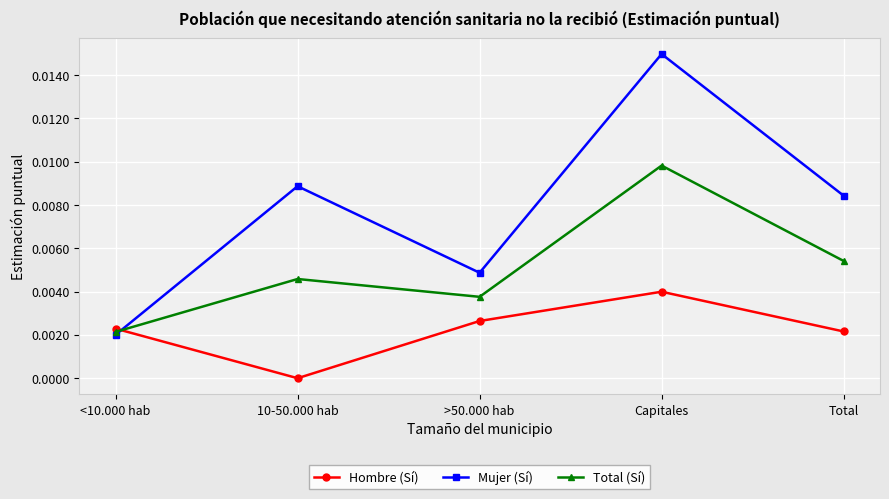

How many lines are shown in the chart?

3